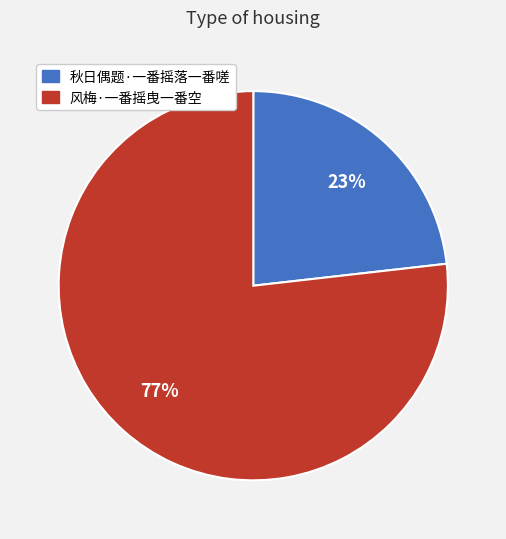

True or false: 秋日偶题·一番摇落一番嗟 accounts for 23% of the total.

True